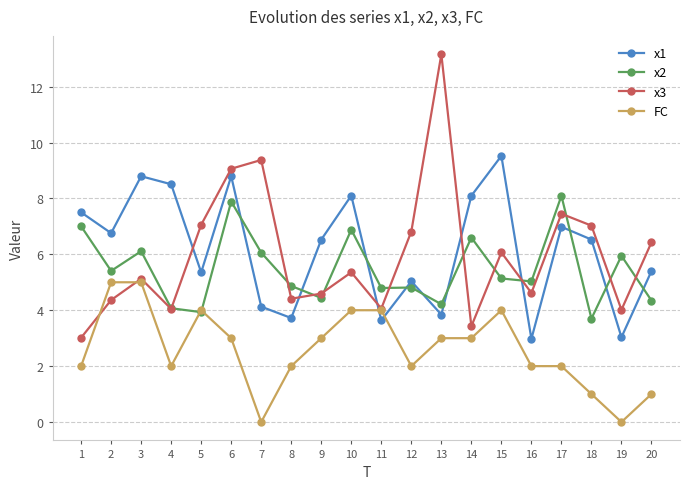

Between which two adjacent categories do x2 and x1 first intersect?

6 and 7